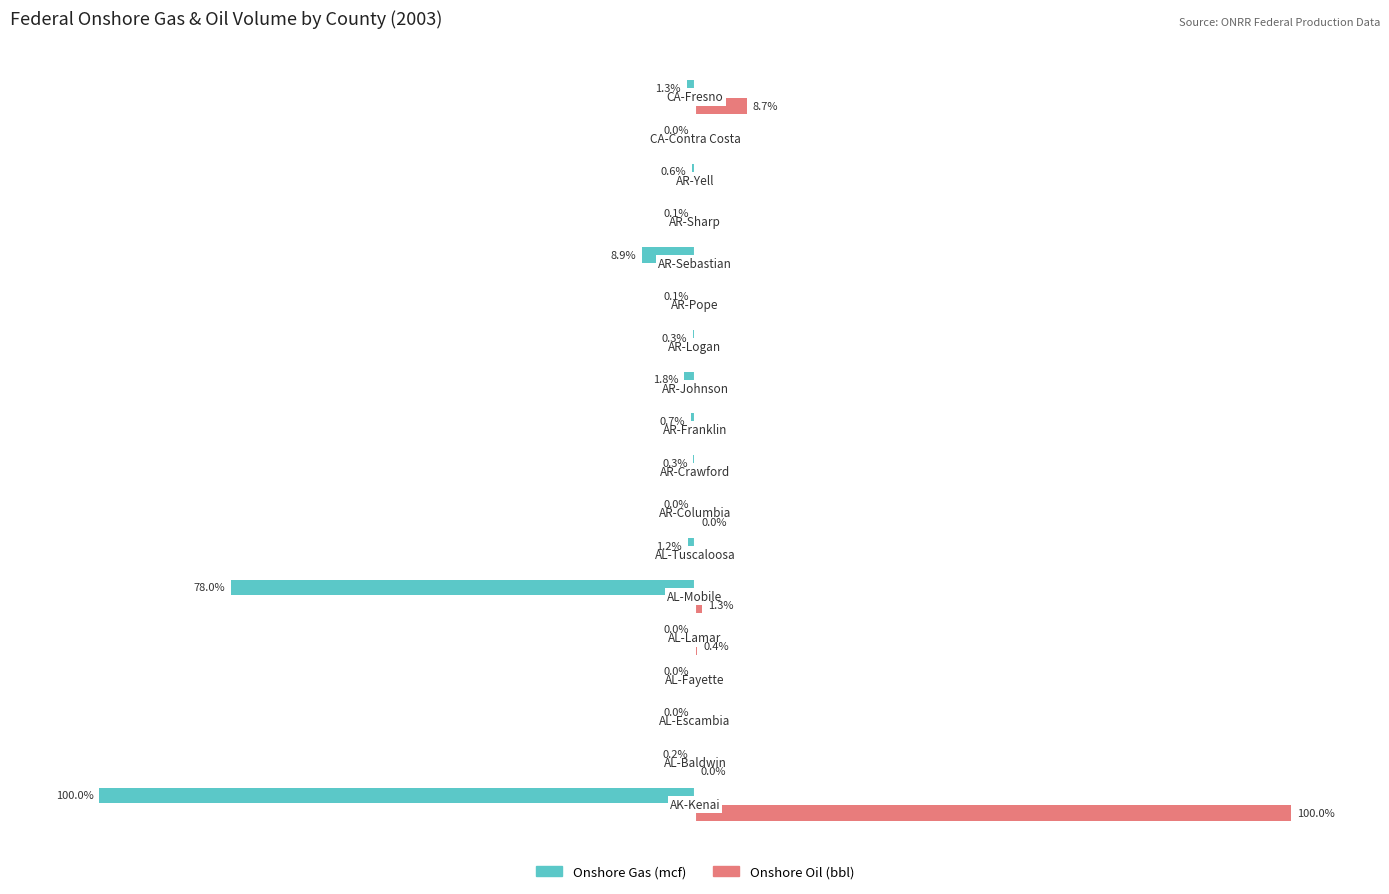

Which series has the largest total across all categories?

Onshore Oil (bbl)